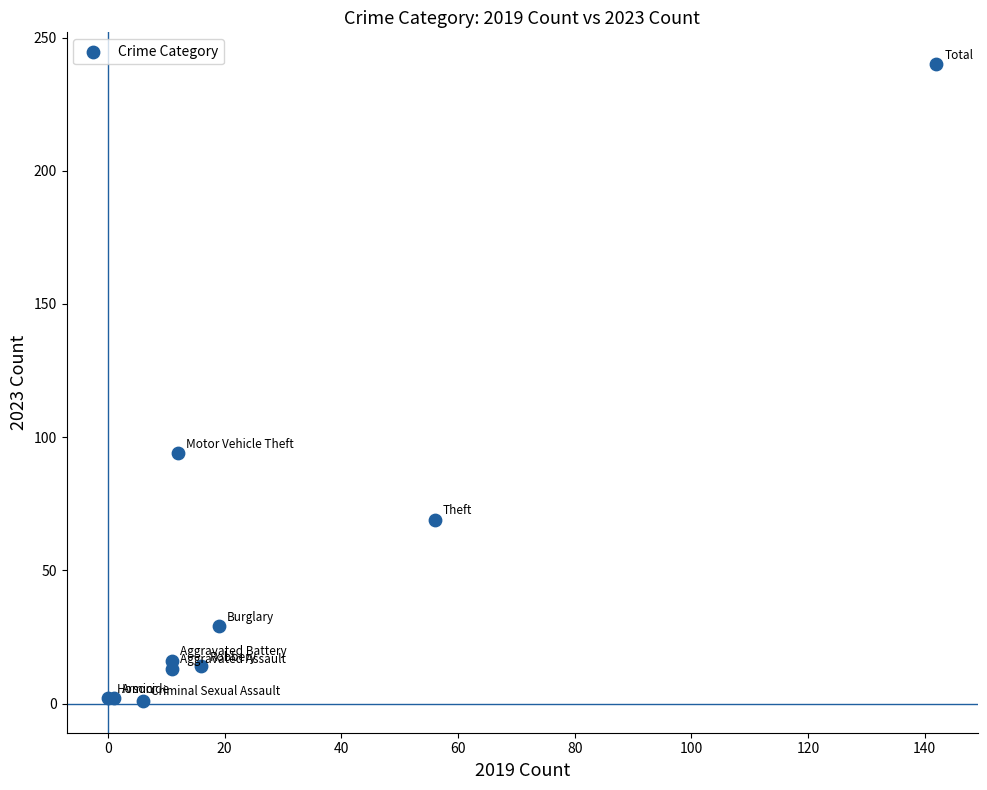

What Y value in the scatter plot is closest to 120?

94